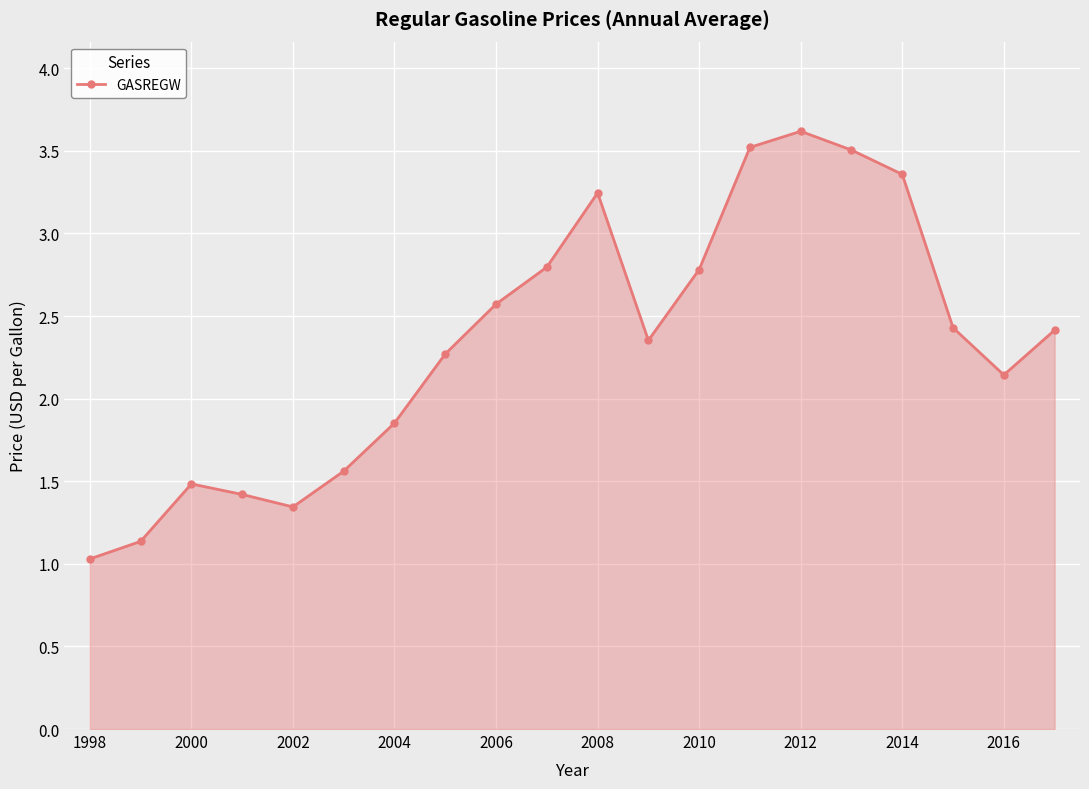

What is the value of the 13th point from the left?

2.8